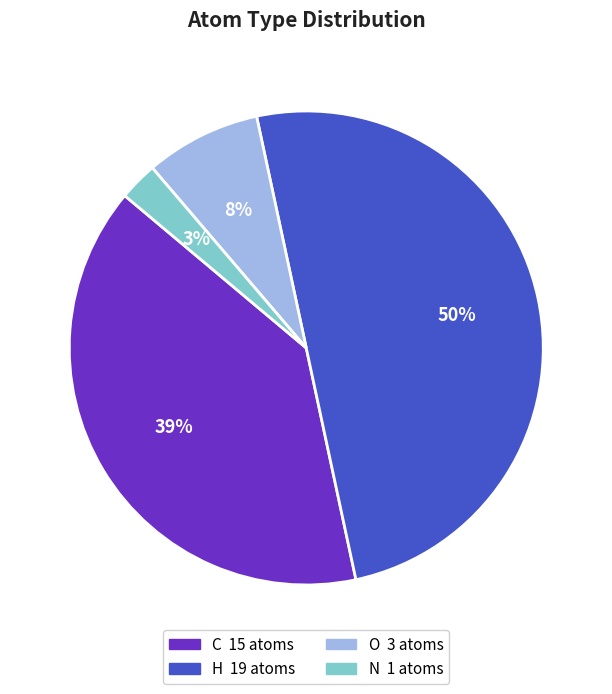

To the nearest percent, what percentage of the pie is C?

39%